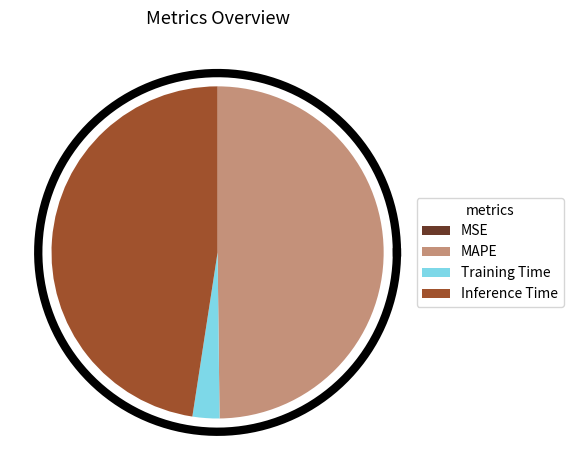

Approximately how many times larger is the value at Training Time compared to MAPE?

0.1